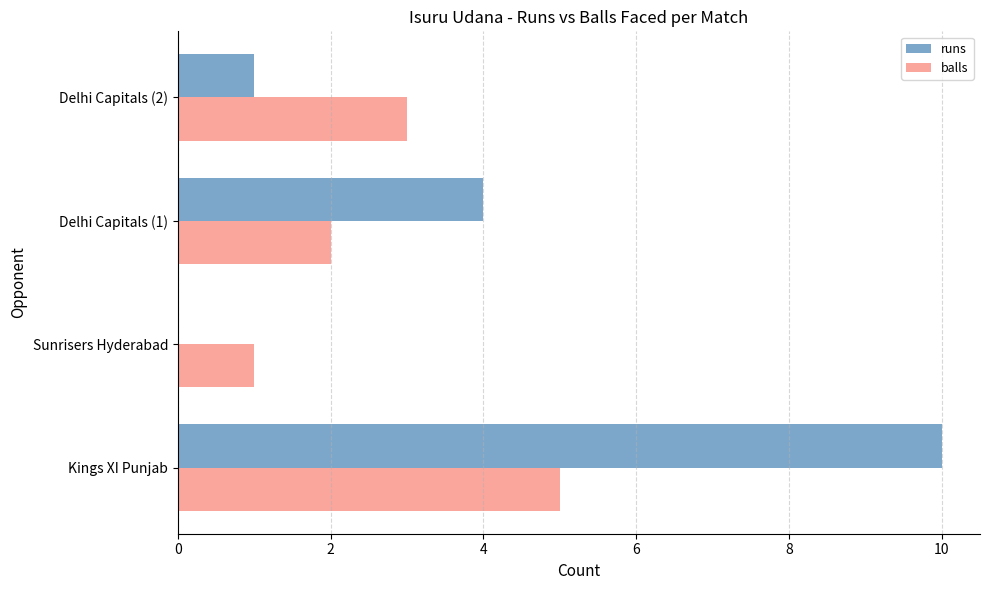

The value of balls at Kings XI Punjab is 5. True or false?

True